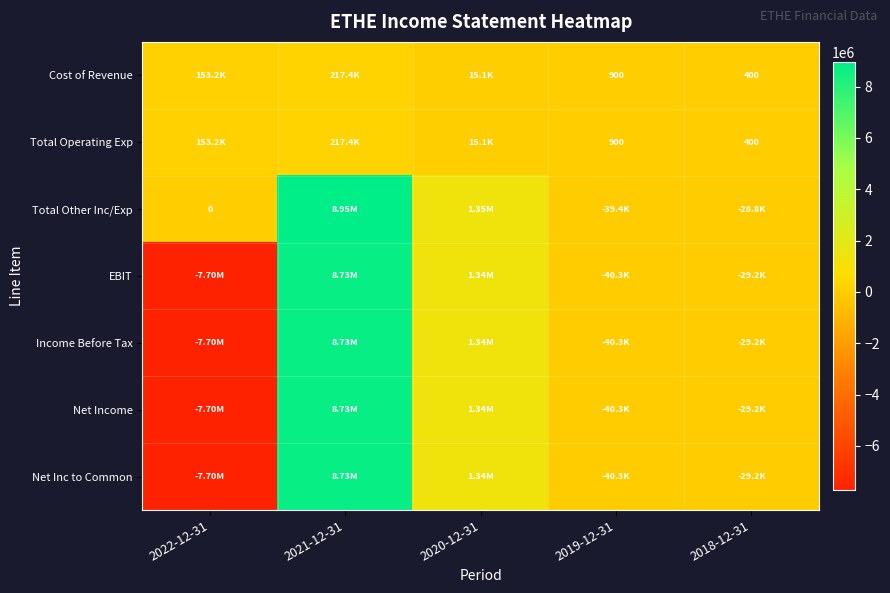

Which has a higher value, 2018-12-31 or 2022-12-31?

2022-12-31